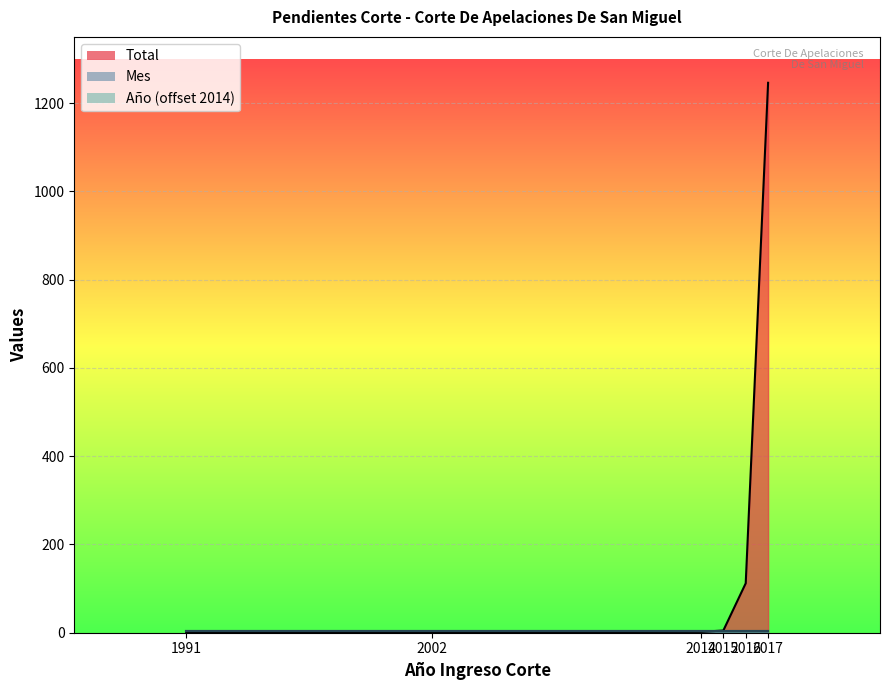

At which label does Total first exceed 5?

2016